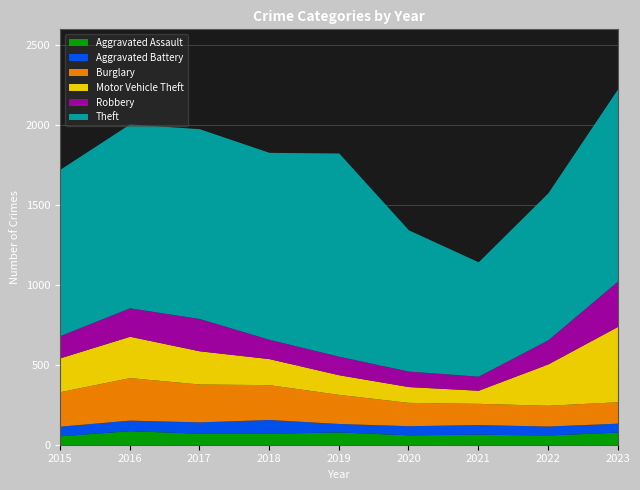

Where is Aggravated Assault nearest to the value 72?

2017